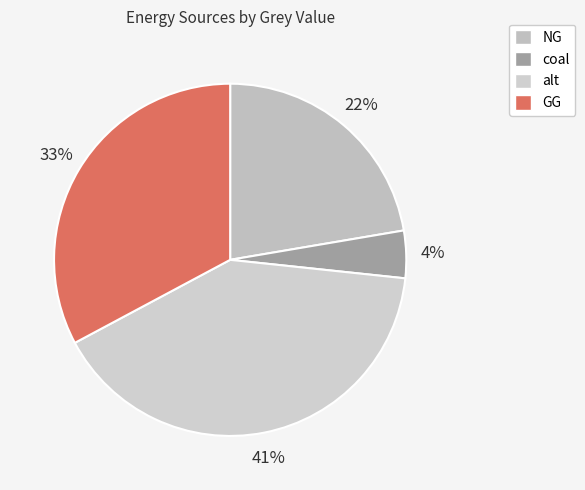

Which category has the biggest portion of the pie?

alt